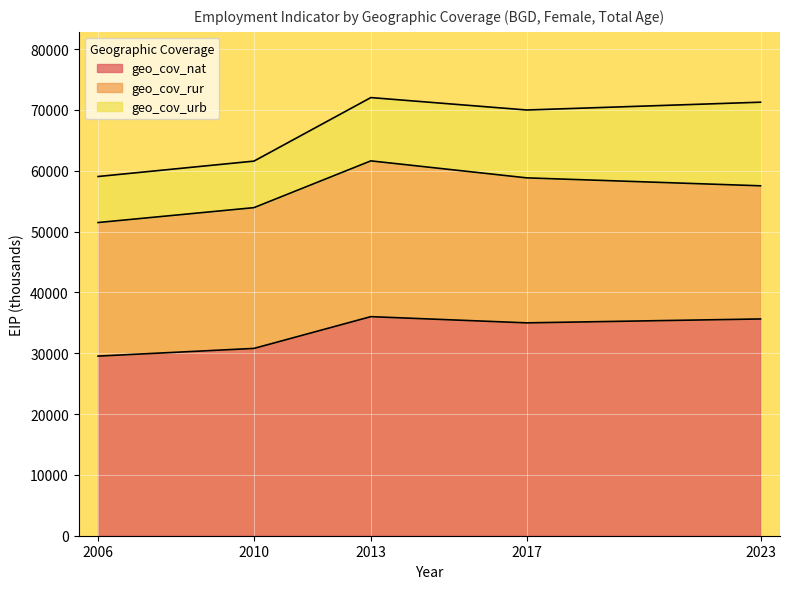

True or false: geo_cov_urb and geo_cov_rur intersect in this chart.

False